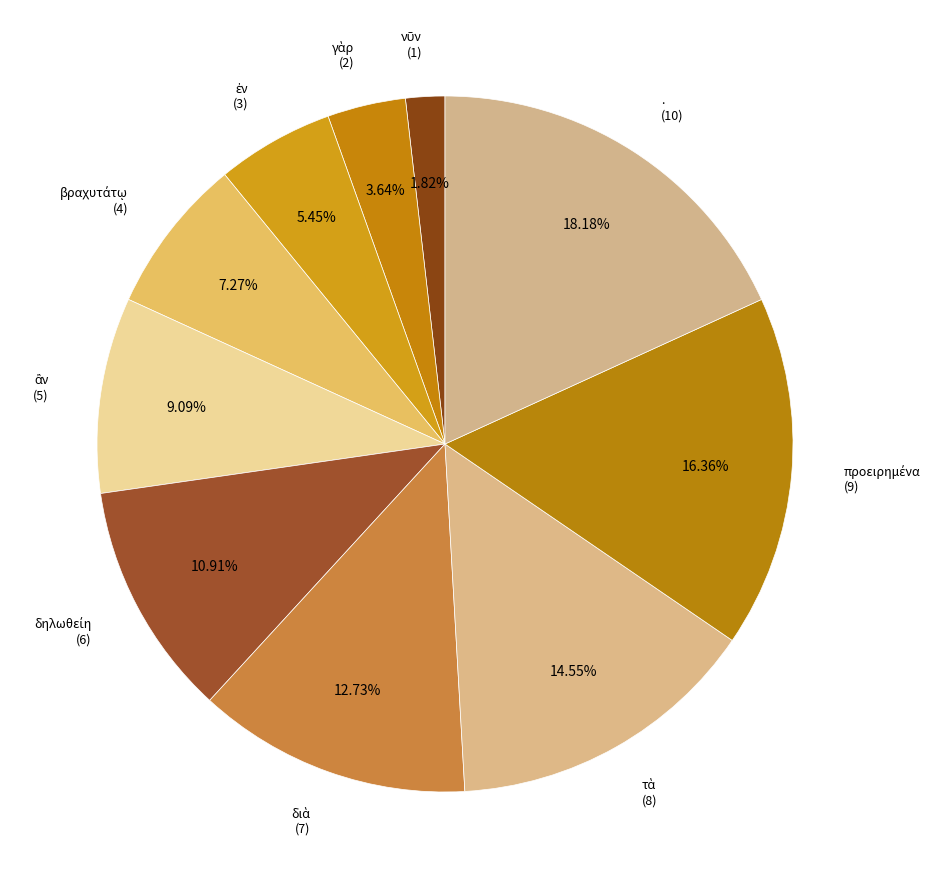

Which category has the smallest portion of the pie?

νῦν